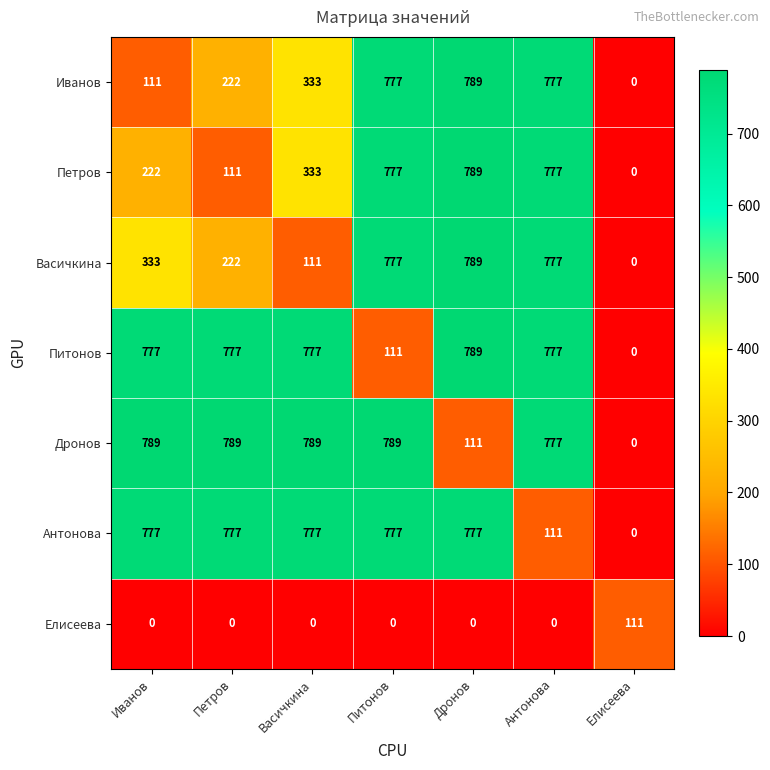

What is the difference between the Питонов values at Васичкина and Елисеева?

777